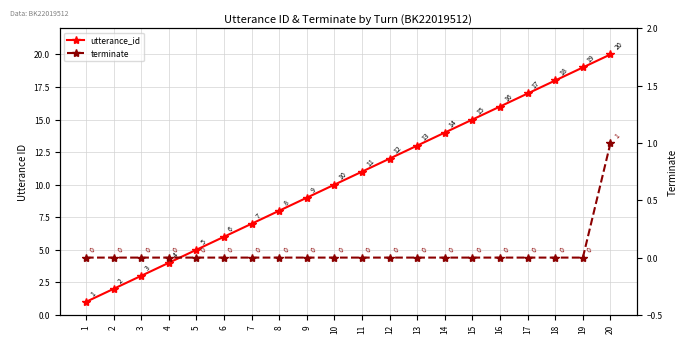

Which series has the widest spread of values?

utterance_id